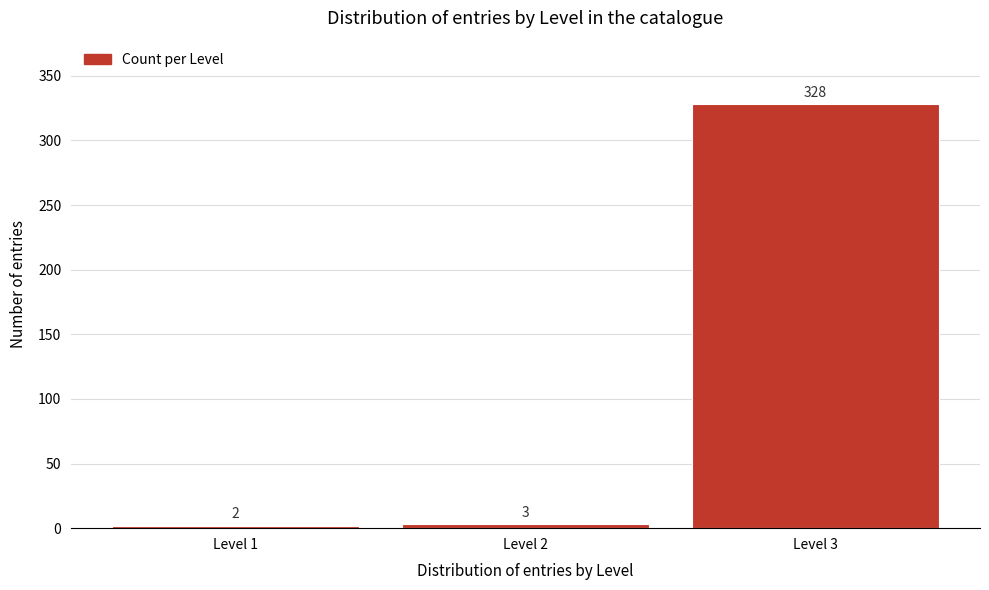

Reading right to left, extract all data points from this chart.

Level 3=328	Level 2=3	Level 1=2